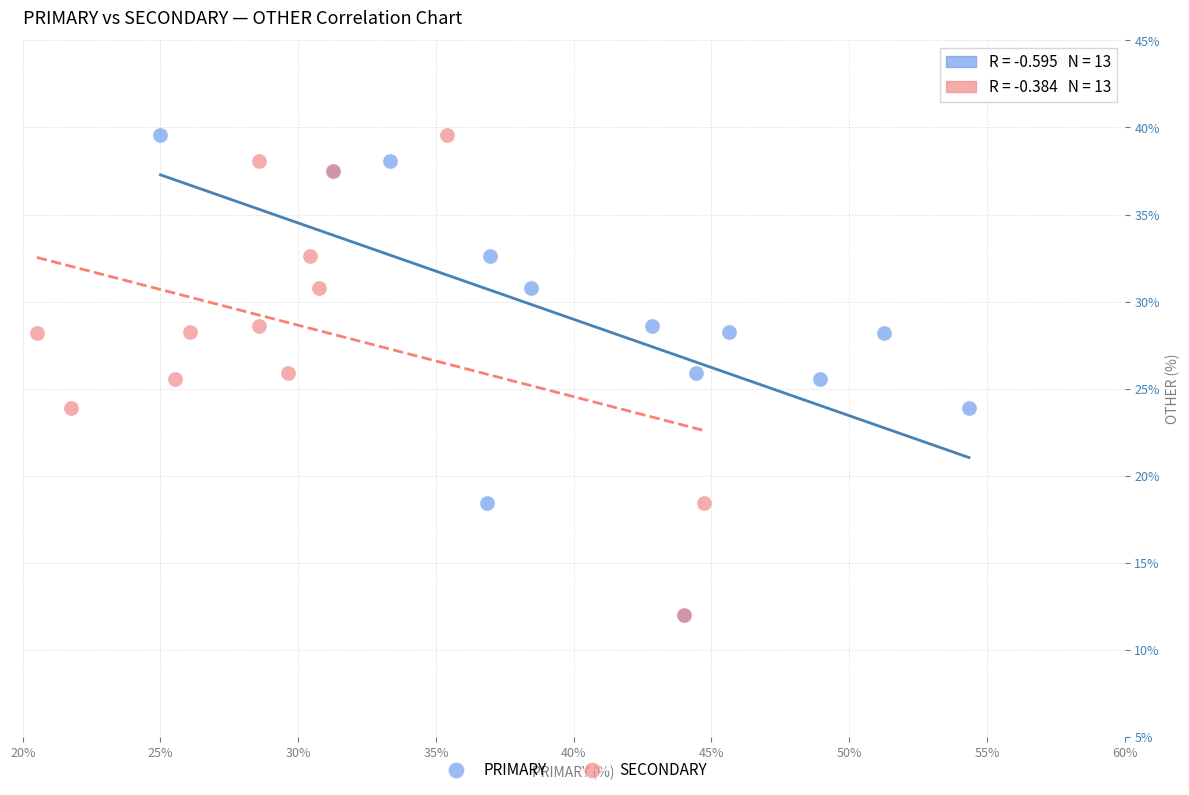

What are all the series names shown in the legend?

PRIMARY, SECONDARY